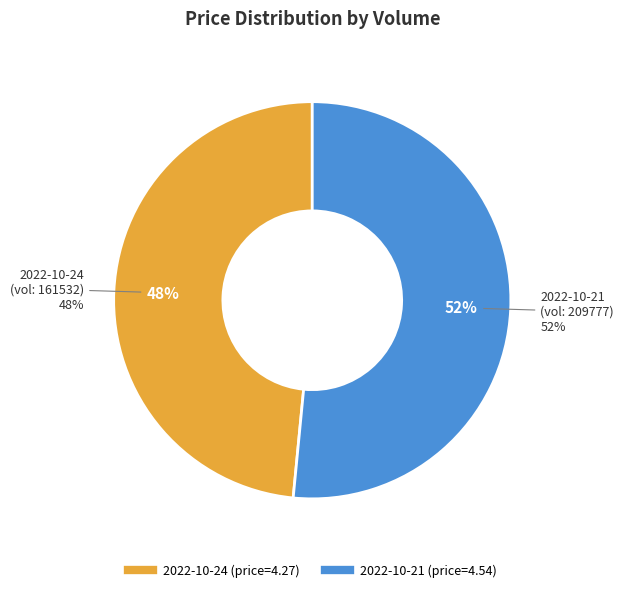

To the nearest percent, what percentage of the pie is 209777?

52%